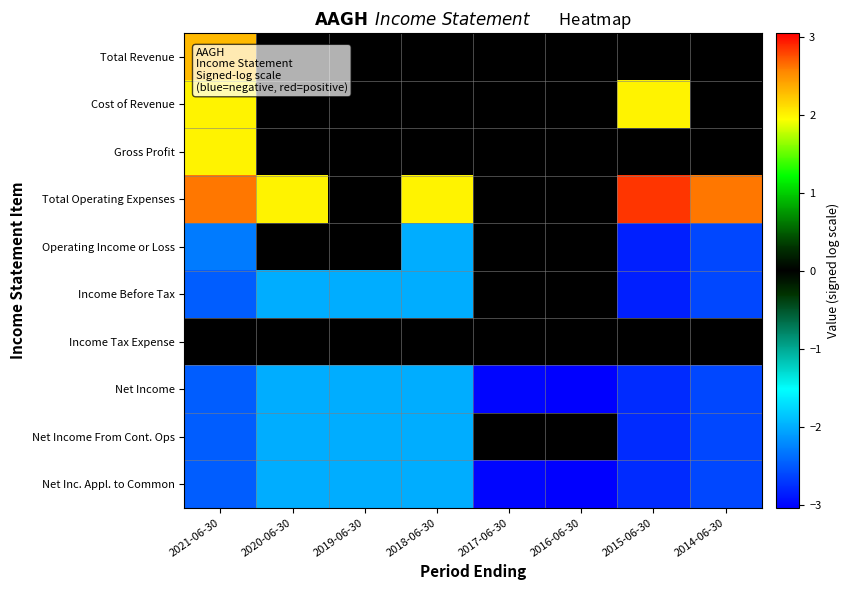

How many data points does each series have?

8